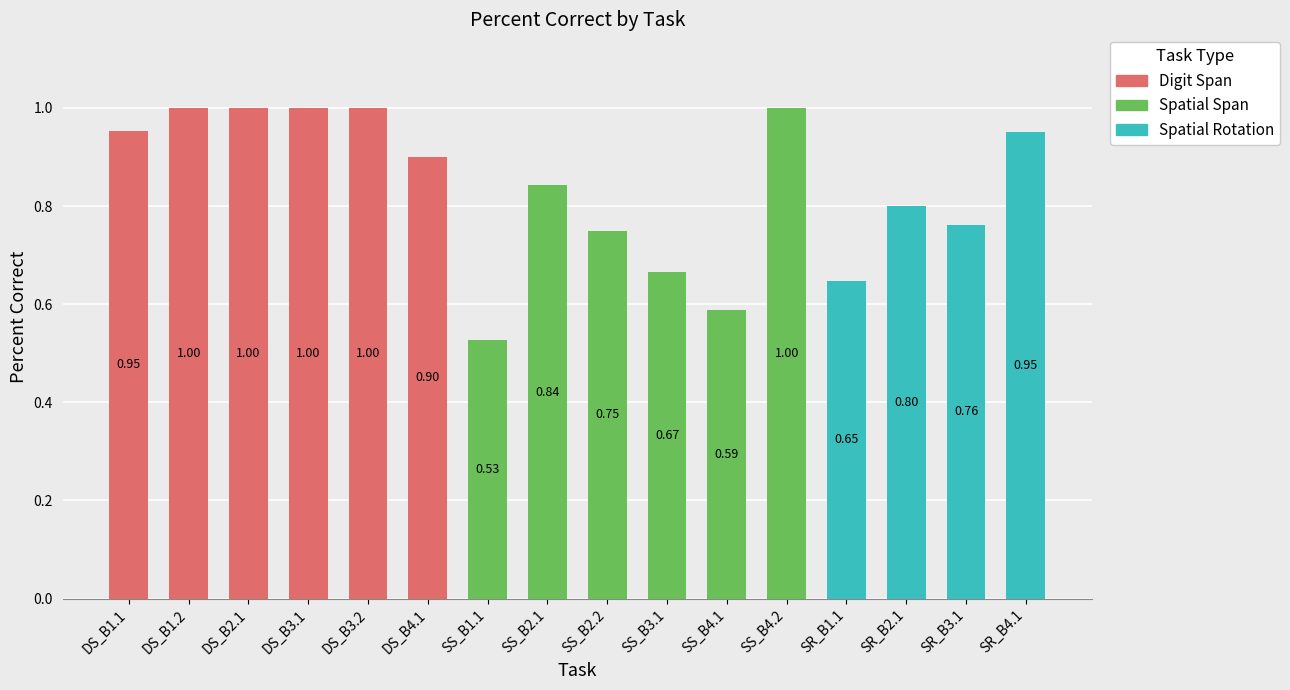

What is the change in value from DS_B2.1 to SR_B2.1?

-0.2